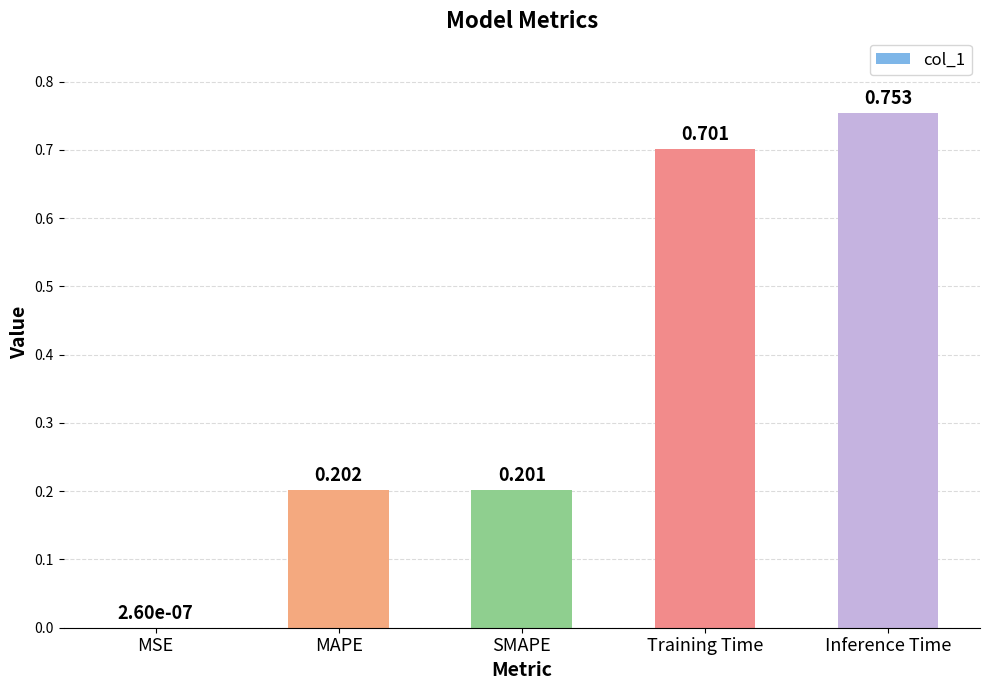

Are the bars grouped side by side (vs. stacked)?

No